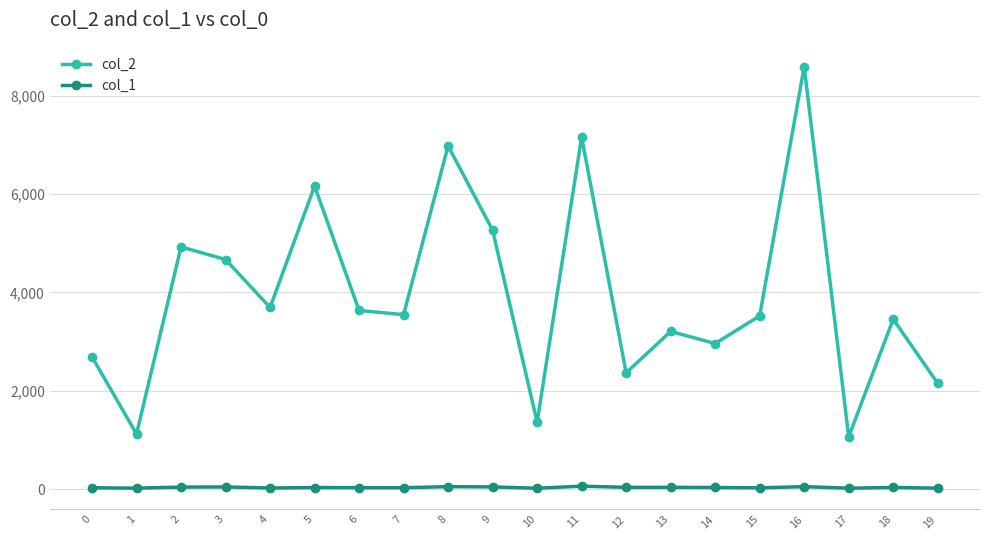

Is the value of col_2 at 18 greater than the value of col_1 at 6?

Yes